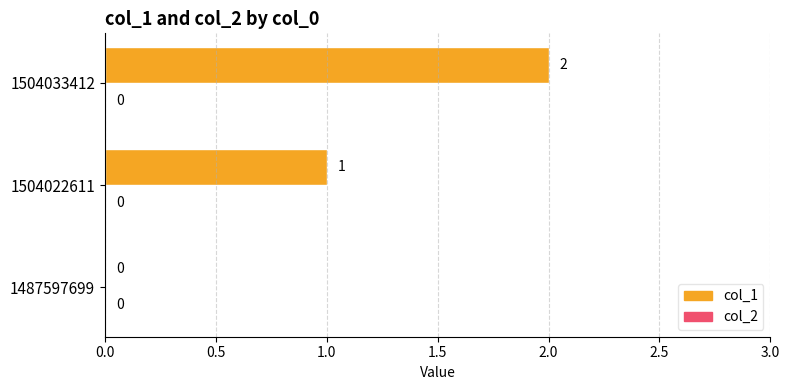

True or false: the data shows -1 at 1487597699.

False